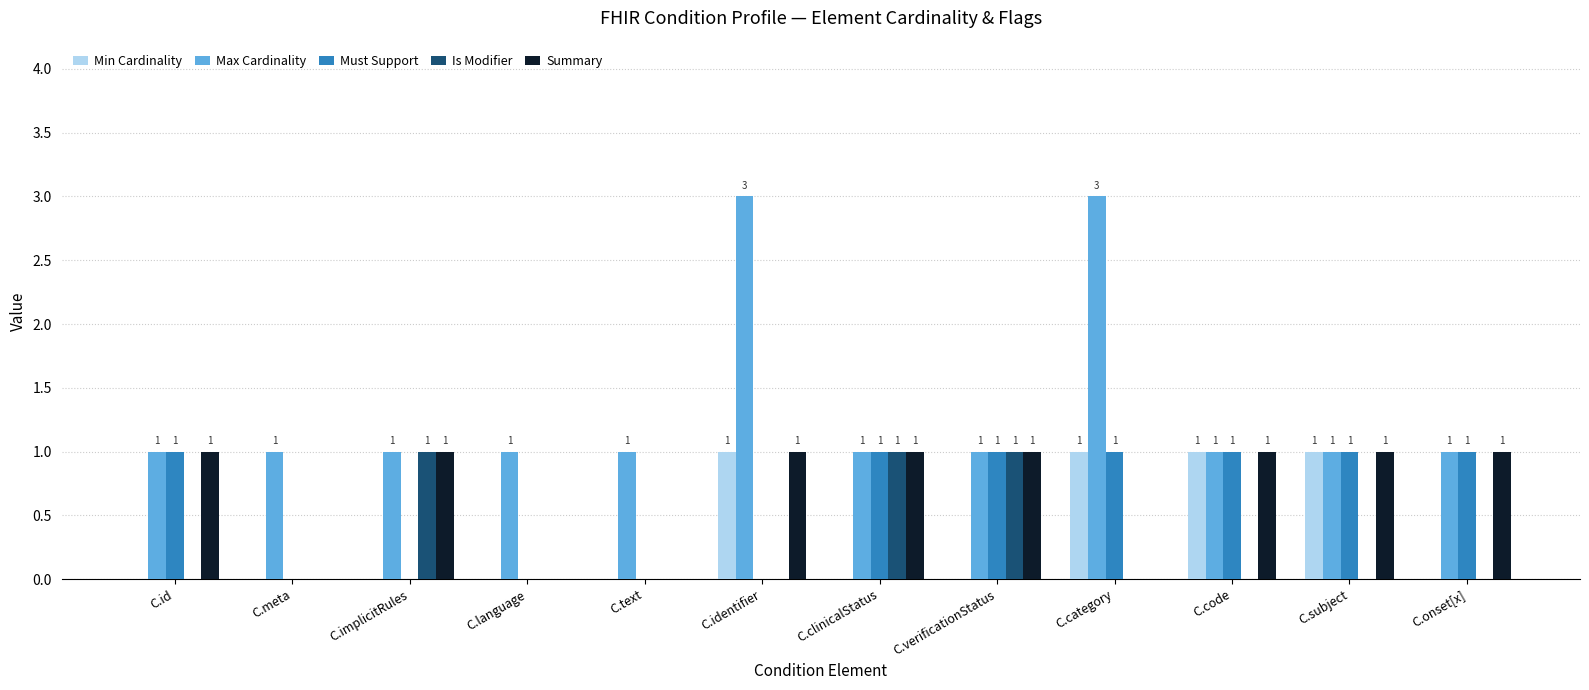

The value of Must Support at C.implicitRules is 1. True or false?

False